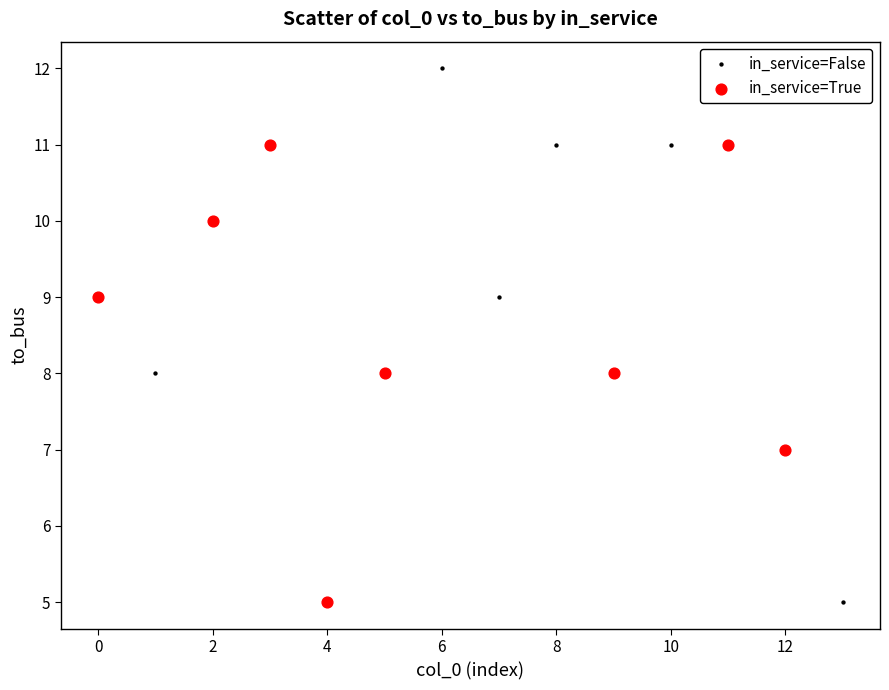

Which series contains the highest Y value?

in_service=False